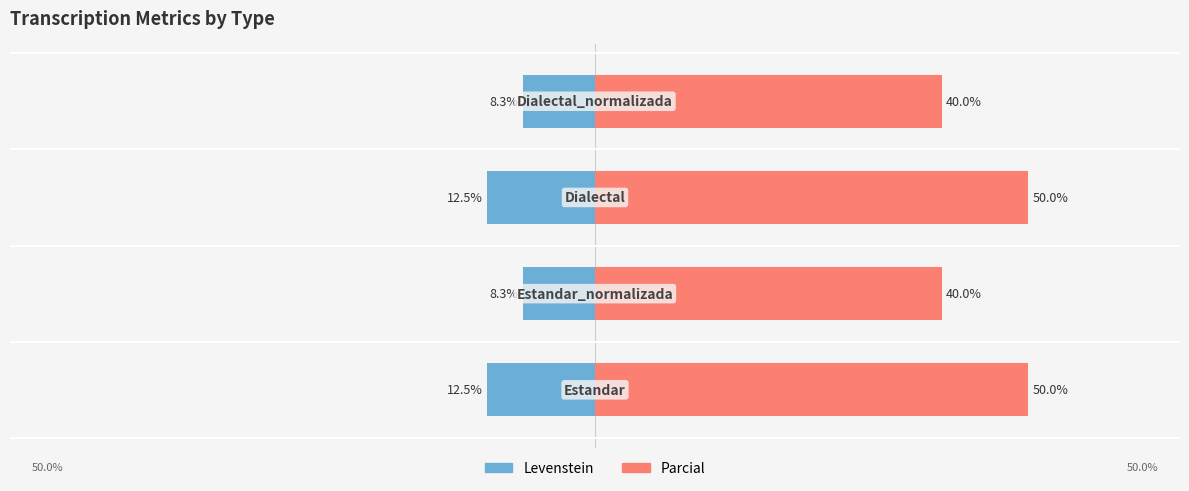

Reading left to right, transcribe all the data shown in this chart.

Levenstein: 0=-12.5	1=-8.3	2=-12.5	3=-8.3
Parcial: 0=50.0	1=40.0	2=50.0	3=40.0